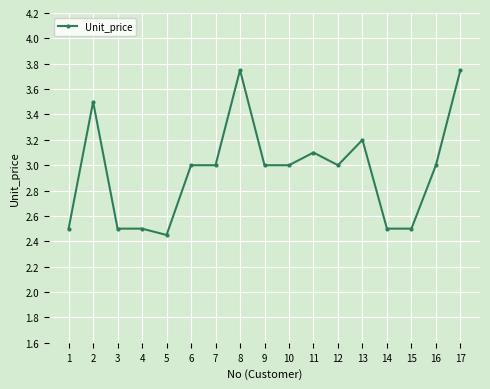

What is the average value?

3.0